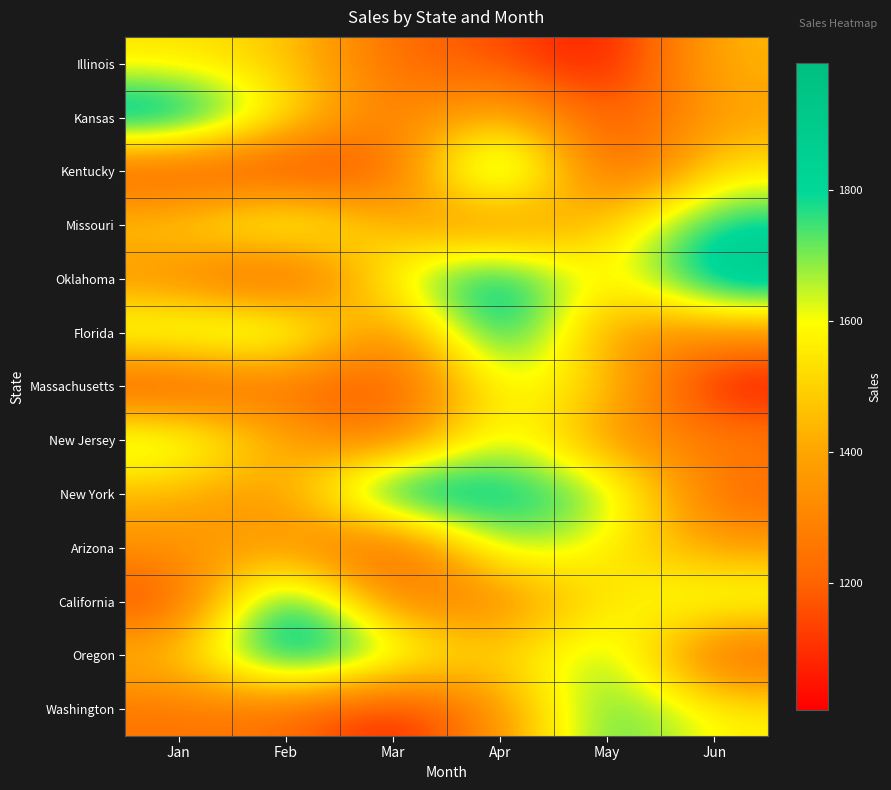

Reading right to left, extract all data points from this chart.

Illinois: Jun=1445	May=1013	Apr=1165	Mar=1211	Feb=1493	Jan=1539
Kansas: Jun=1387	May=1125	Apr=1495	Mar=1243	Feb=1560	Jan=1973
Kentucky: Jun=1551	May=1082	Apr=1993	Mar=1155	Feb=1078	Jan=1109
Missouri: Jun=1820	May=1493	Apr=1243	Mar=1414	Feb=1744	Jan=1511
Oklahoma: Jun=1941	May=1499	Apr=1924	Mar=1641	Feb=1045	Jan=1309
Florida: Jun=1357	May=1327	Apr=1946	Mar=1225	Feb=1792	Jan=1705
Massachusetts: Jun=1006	May=1512	Apr=1637	Mar=1110	Feb=1233	Jan=1099
New Jersey: Jun=1290	May=1320	Apr=1706	Mar=1224	Feb=1406	Jan=1735
New York: Jun=1191	May=1740	Apr=1832	Mar=1993	Feb=1316	Jan=1429
Arizona: Jun=1372	May=1555	Apr=1736	Mar=1075	Feb=1375	Jan=1345
California: Jun=1679	May=1557	Apr=1271	Mar=1252	Feb=1960	Jan=1118
Oregon: Jun=1144	May=1764	Apr=1461	Mar=1726	Feb=1954	Jan=1460
Washington: Jun=1574	May=1784	Apr=1345	Mar=1028	Feb=1238	Jan=1247